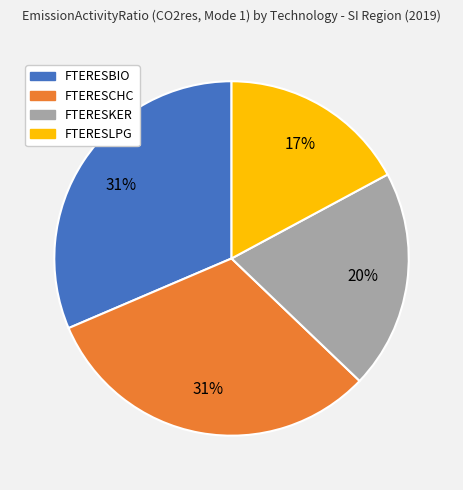

What percentage is the FTERESBIO slice, to the nearest percent?

31%